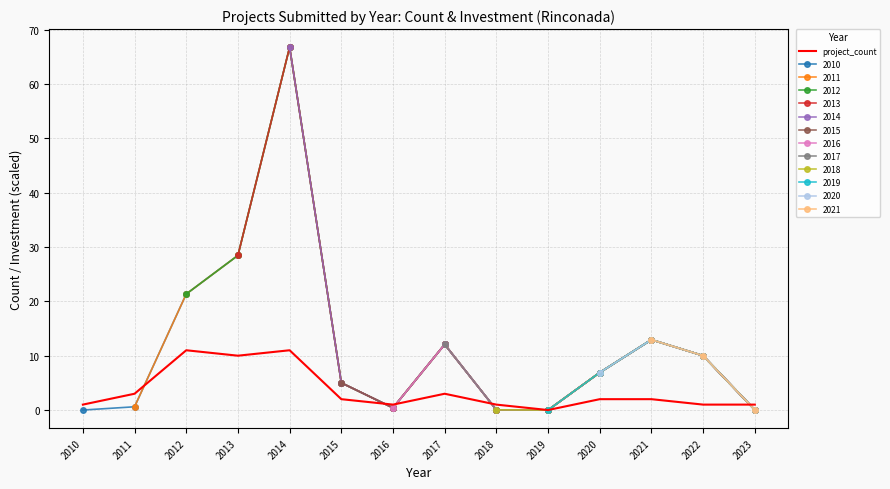

At which category does the data reach its first local peak?

2012